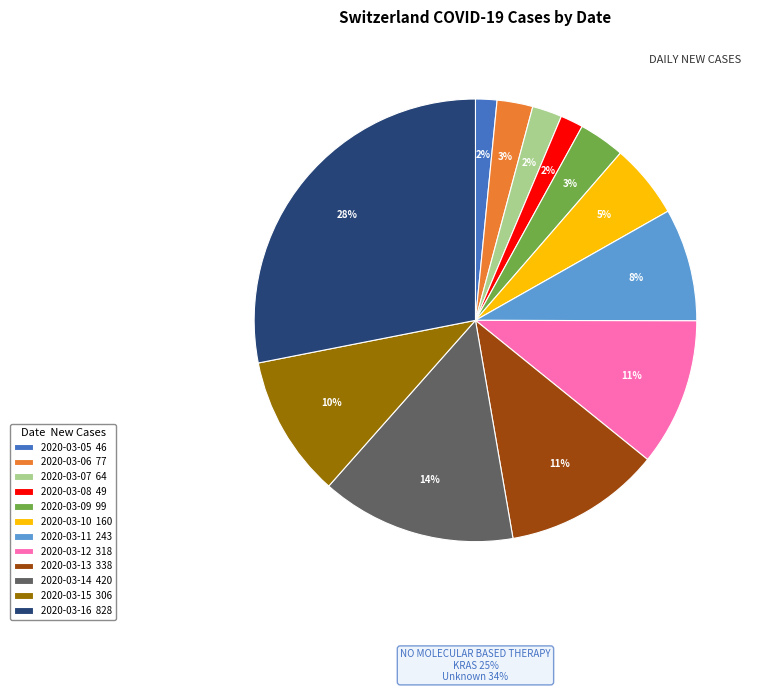

How many segments does this pie chart have?

12